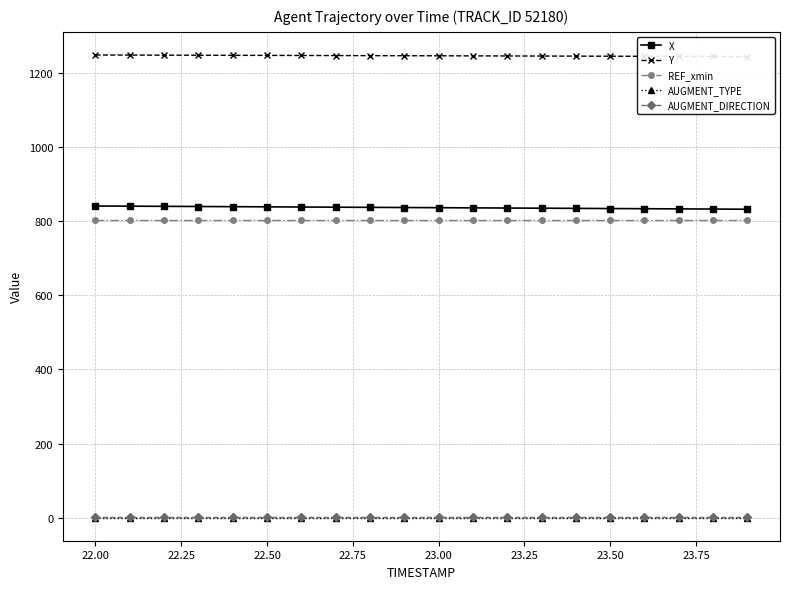

Does the chart display data point markers on the line(s)?

Yes